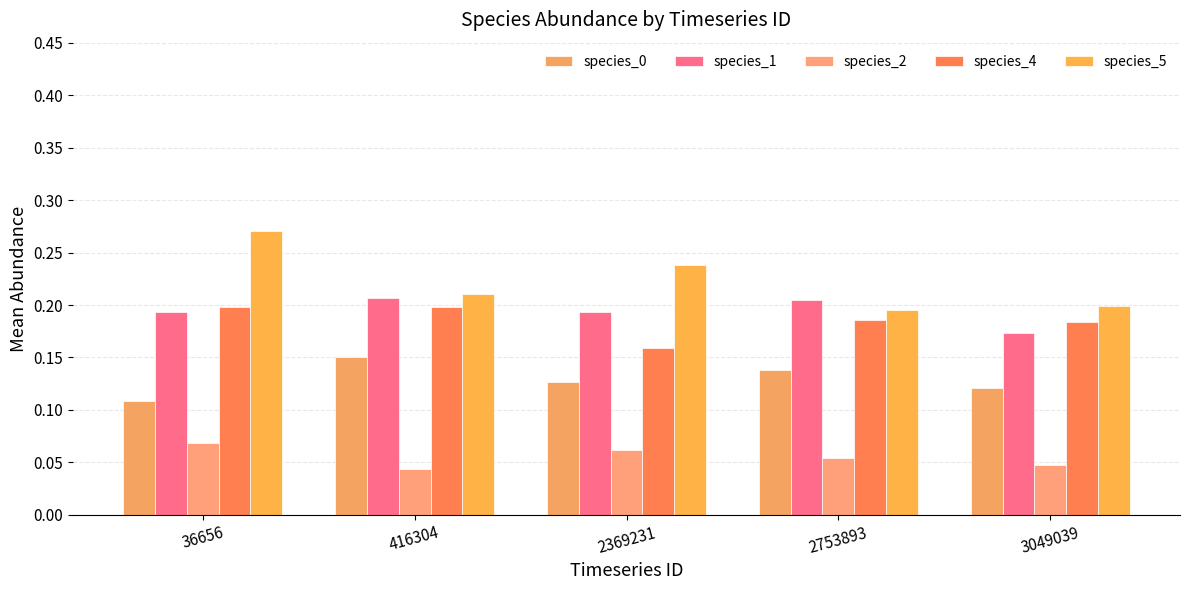

At 36656, list the series in order from smallest to largest.

species_2, species_0, species_1, species_4, species_5